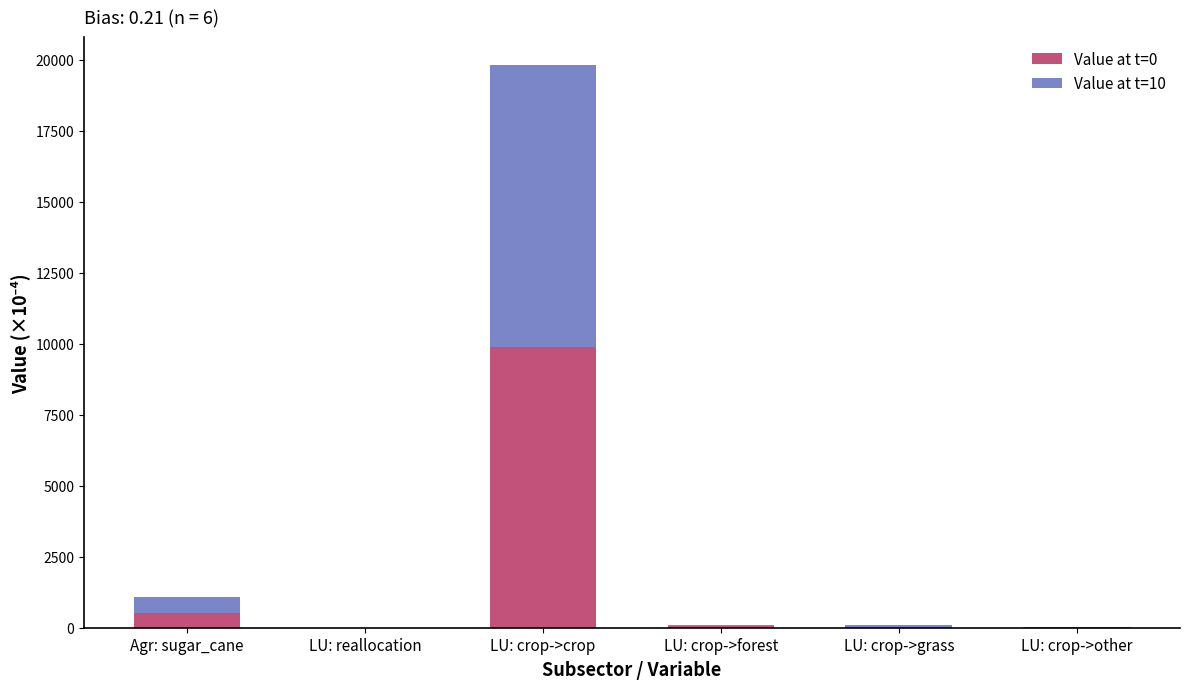

What is the sum of all Value at t=0 values?

10525.3